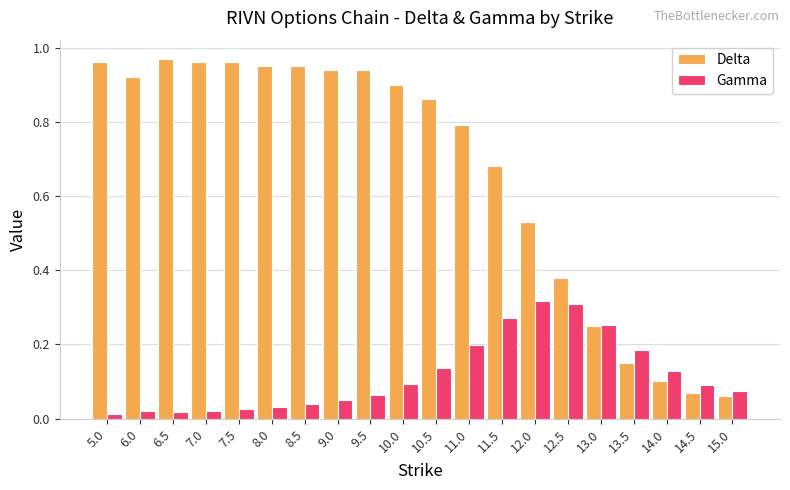

What are all the series names shown in the legend?

Delta, Gamma